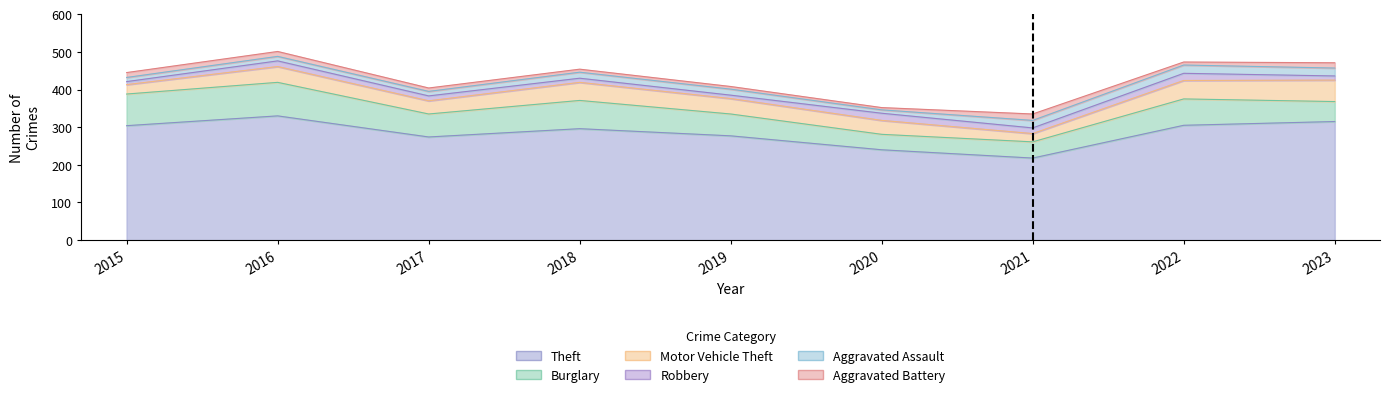

Read the Aggravated Battery value at 2016, to the nearest 5.

15